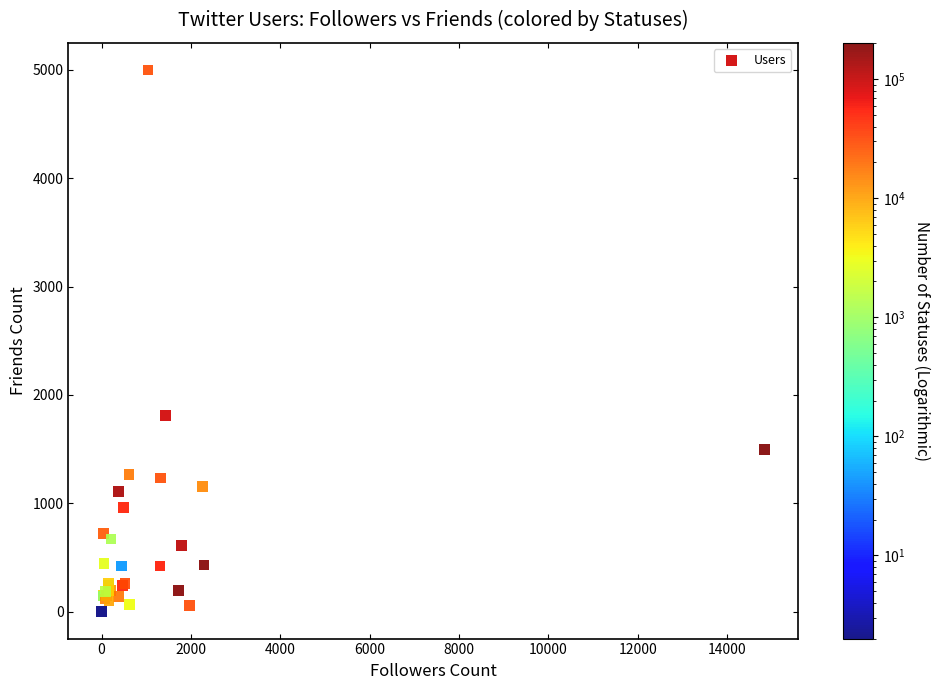

What Y value in the scatter plot is closest to 2500?

1809